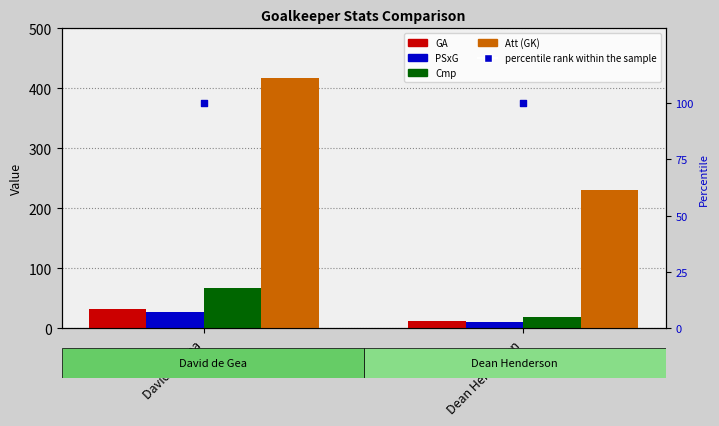

Which series contains the highest Y value?

Att (GK)